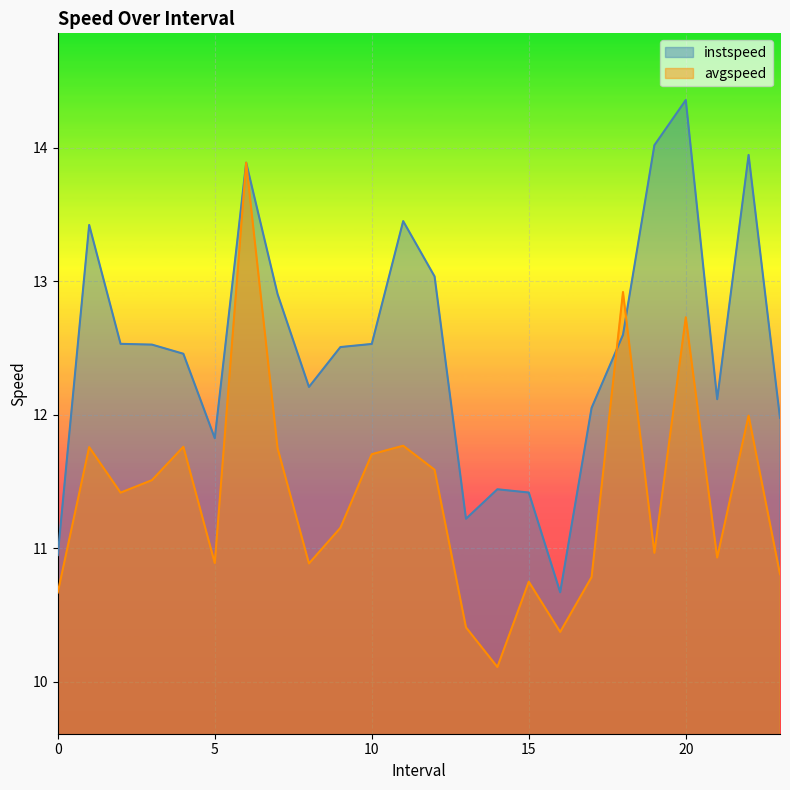

How many data points in avgspeed are above 11?

13